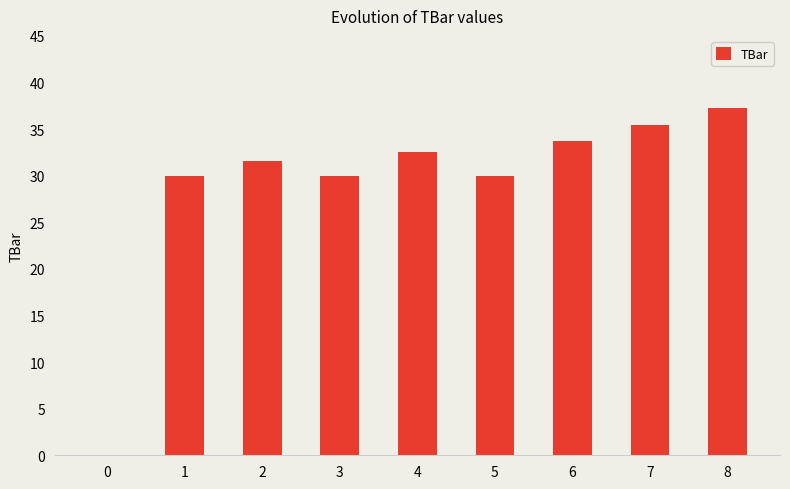

How many positive values are there?

8